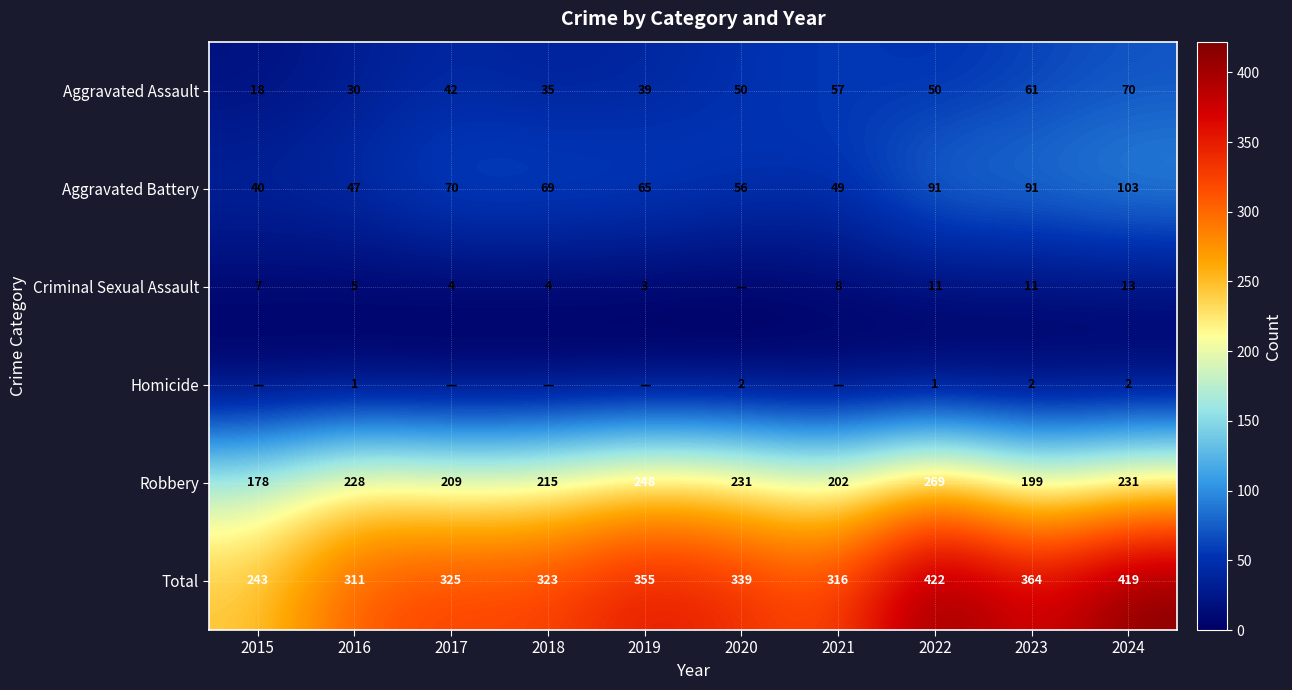

Which has a higher value, 2020 or 2015?

2020